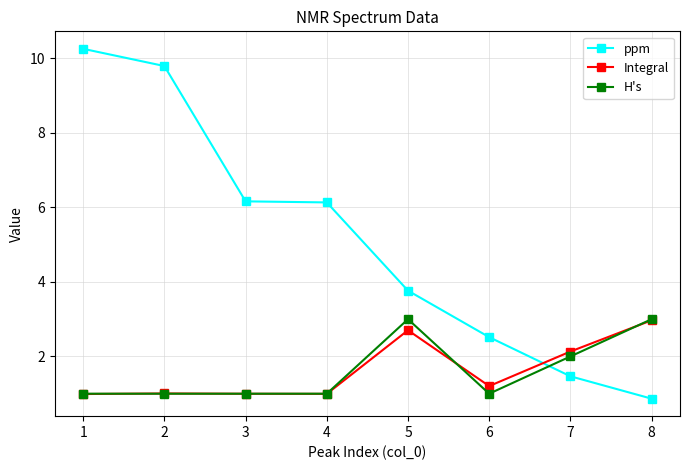

Between 2 and 3, which series saw the biggest shift?

ppm